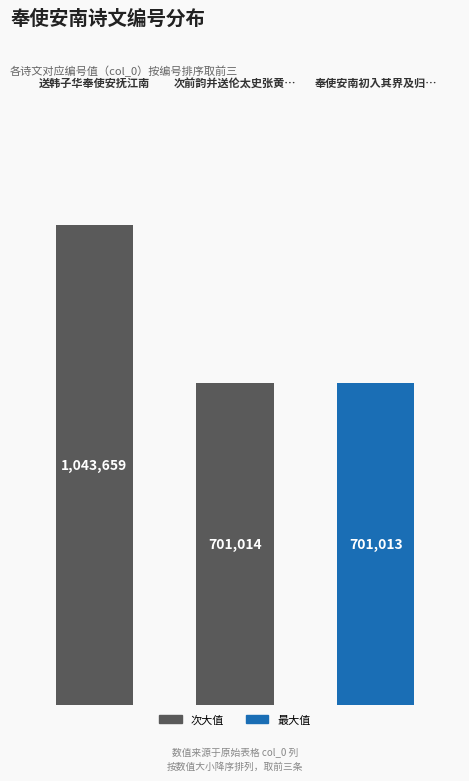

At which label is the value closest to 872336?

次前韵并送伦太史张黄…